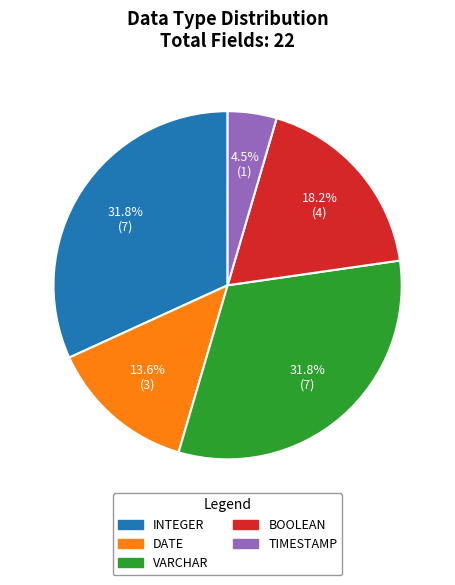

Does TIMESTAMP represent more than half of the total?

No